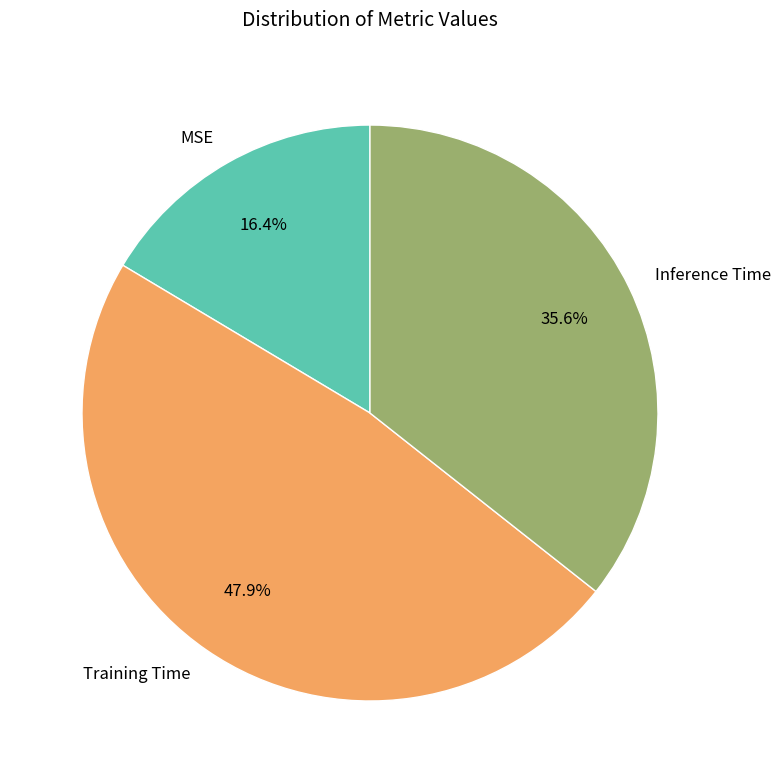

Between Inference Time and MSE, which is larger?

Inference Time